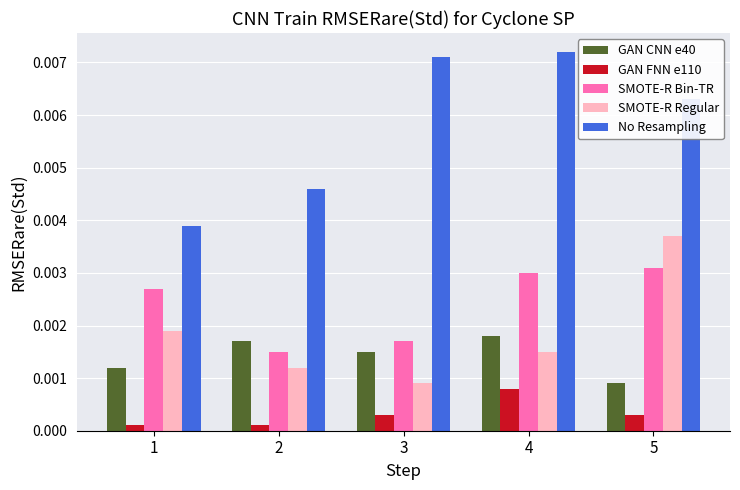

Count the GAN CNN e40 values in the range 0 to 1.

5